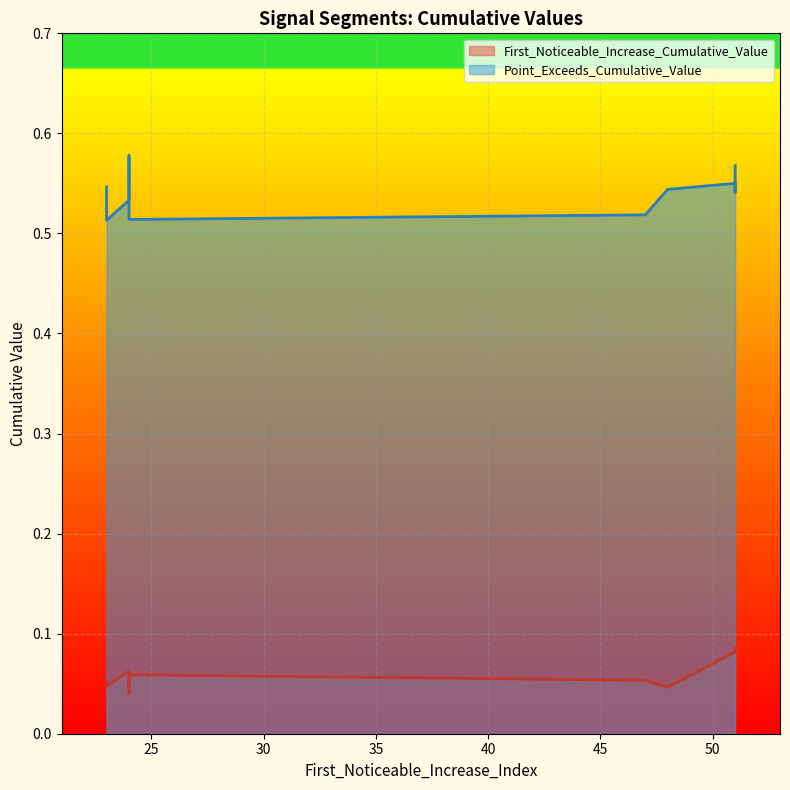

True or false: Point_Exceeds_Cumulative_Value has more than 2 points higher than both neighbors.

True